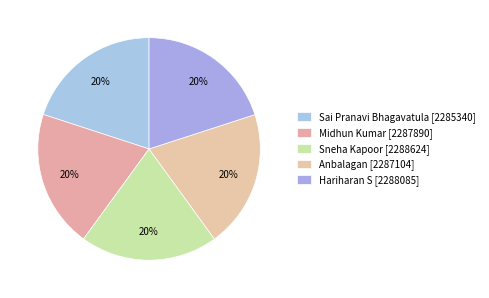

What percentage do Sai Pranavi Bhagavatula and Hariharan S together represent?

40.0%